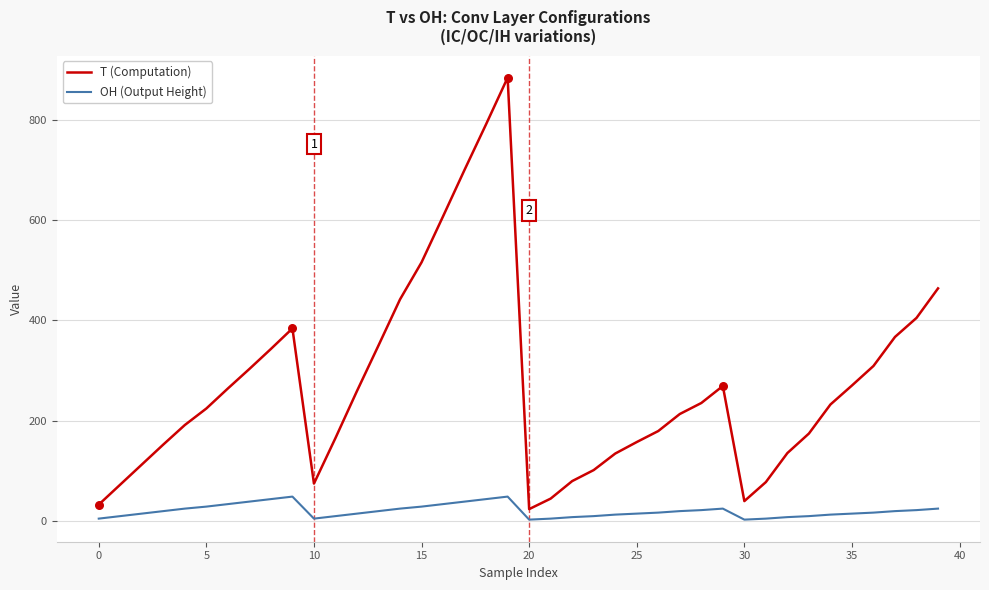

True or false: OH (Output Height) and T (Computation) intersect in this chart.

False